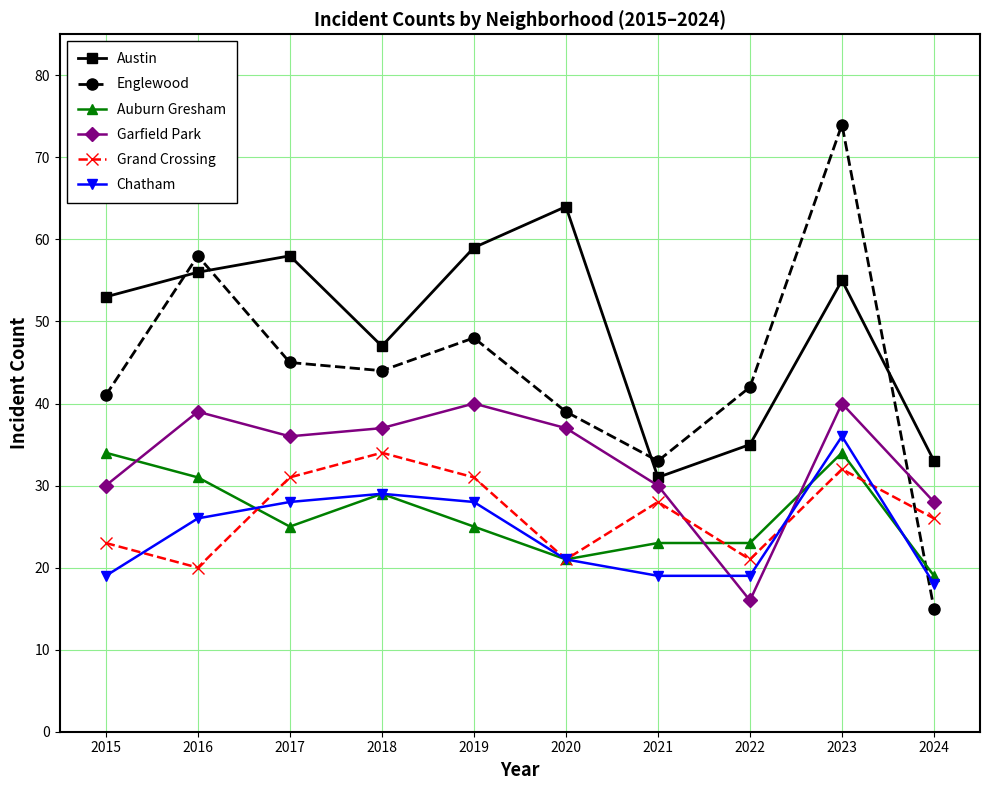

Which series has the widest spread of values?

Englewood